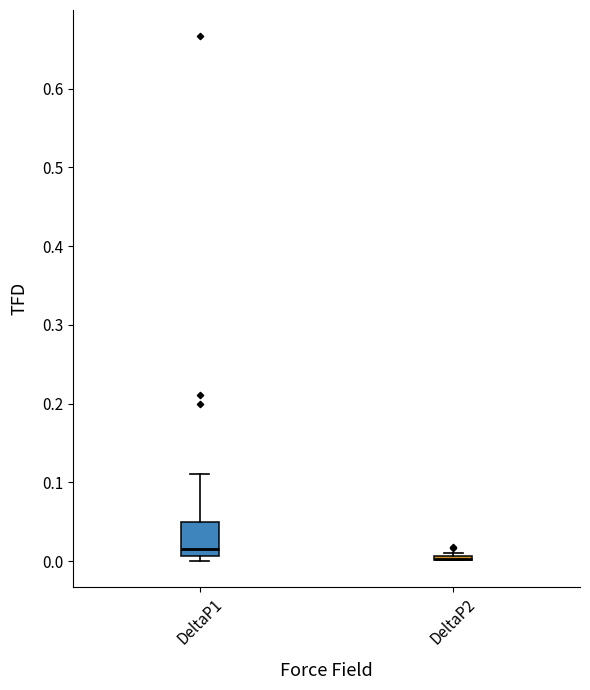

Reading left to right, transcribe this box plot: for each box, give where its median line is, the range the box spans, and where its two whiskers end, as read against the y-axis. The values are not printed on the chart, so give them approximately, as read against the axis.

DeltaP1: median 0.02, box 0.01 to 0.05, whiskers 0.00 to 0.11
DeltaP2: box collapsed to a line at 0.00, whiskers 0.00 to 0.01